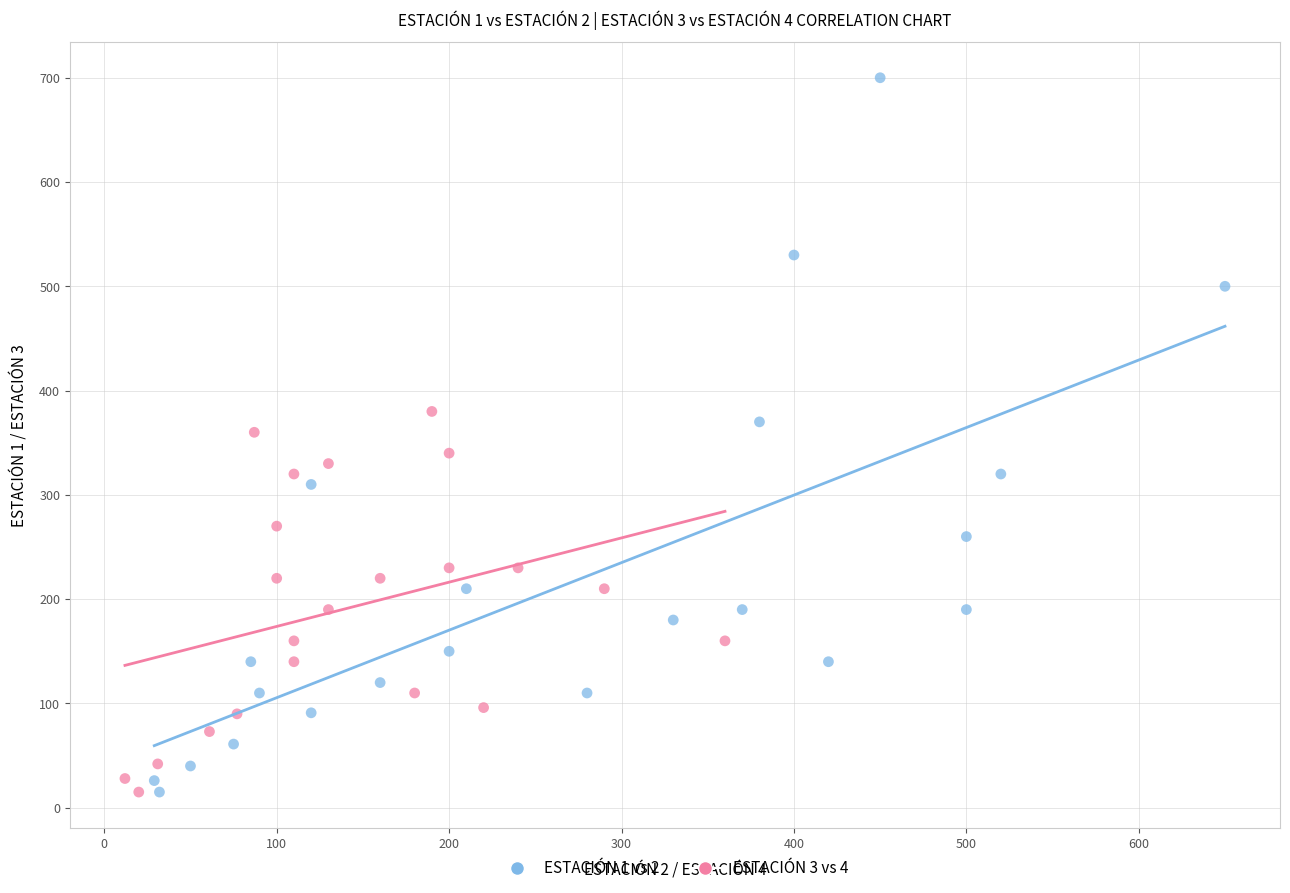

Which series has the widest spread of Y values?

ESTACIÓN 1 vs 2